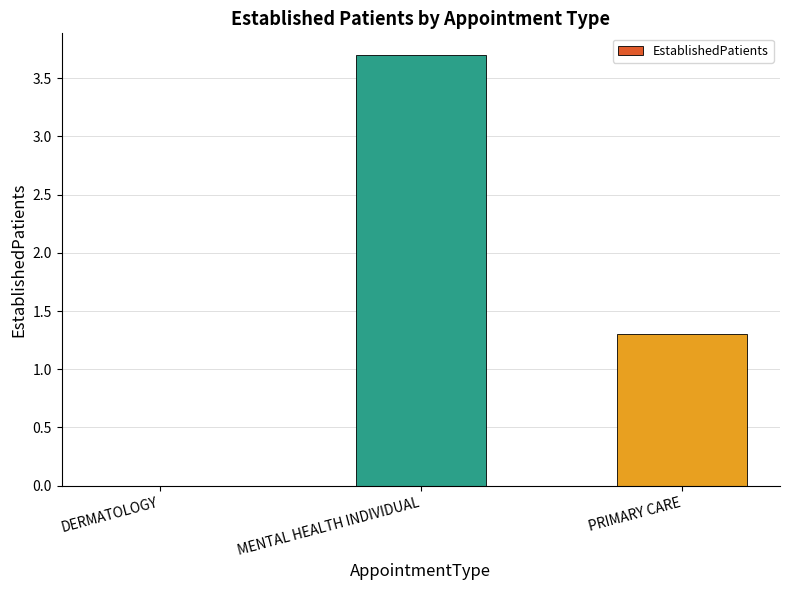

What is the change in value from DERMATOLOGY to MENTAL HEALTH INDIVIDUAL?

+3.7